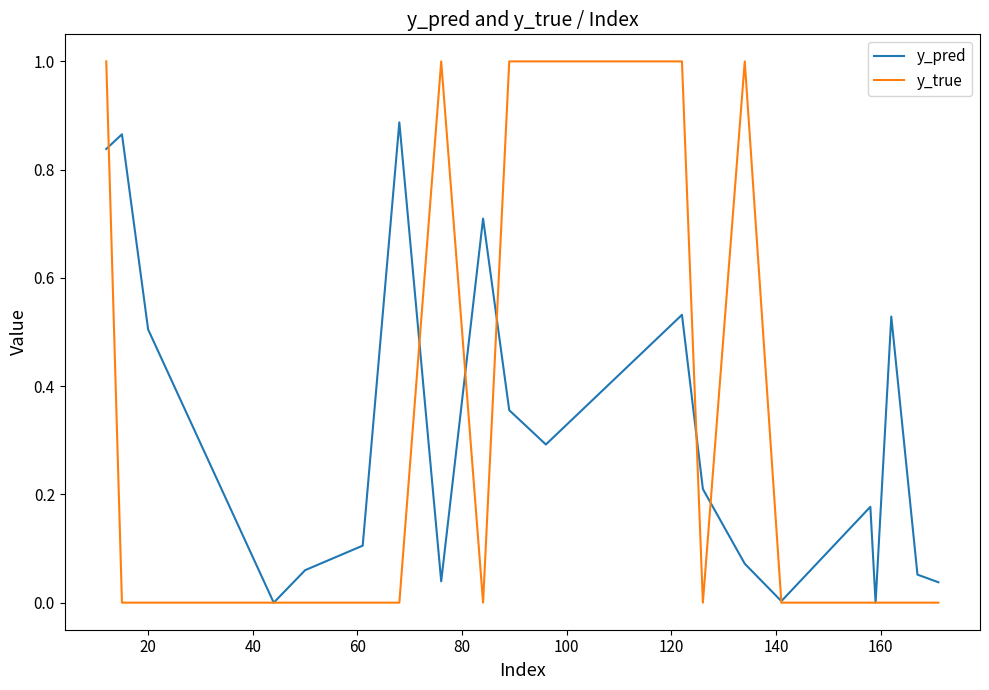

How many lines are shown in the chart?

2